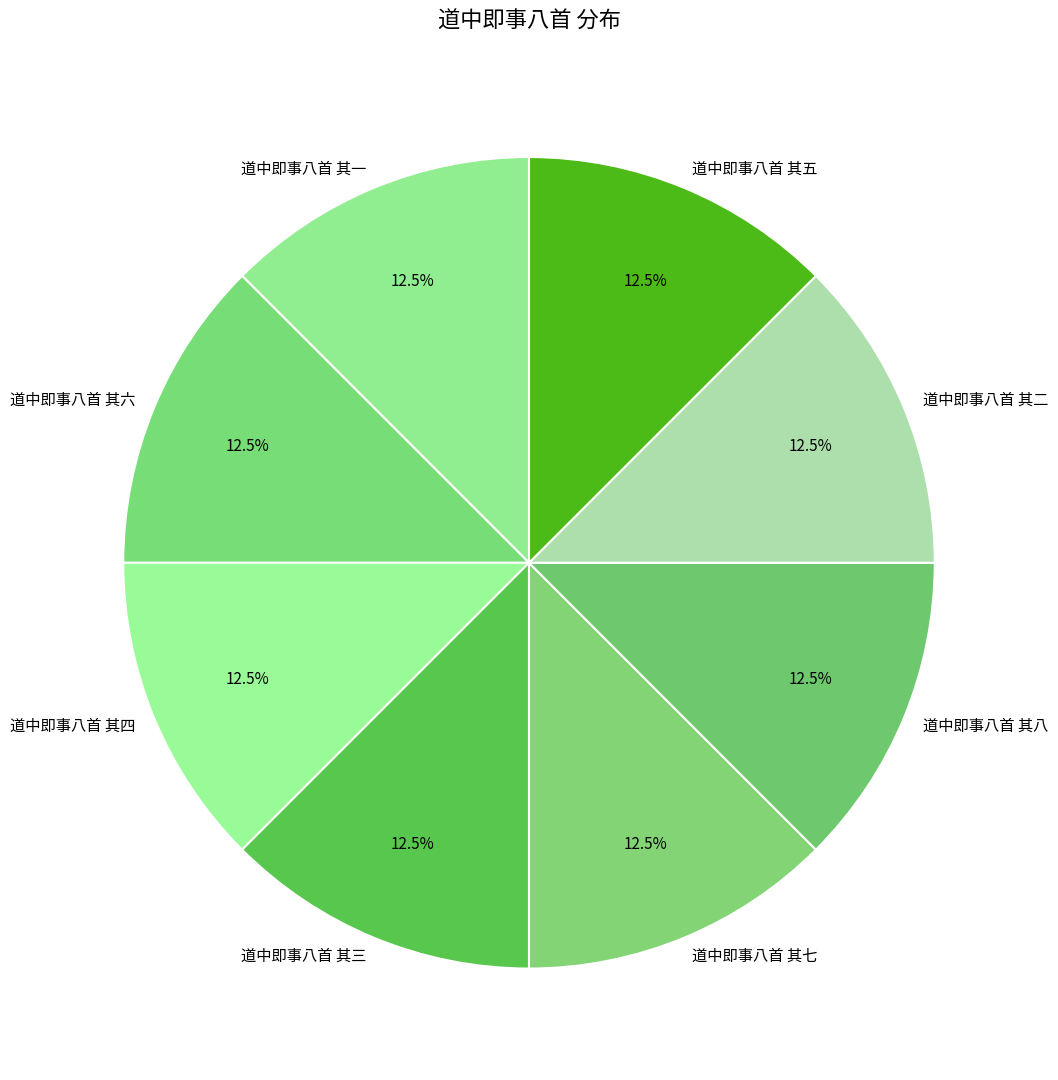

Is there any slice that represents more than half of the pie?

No